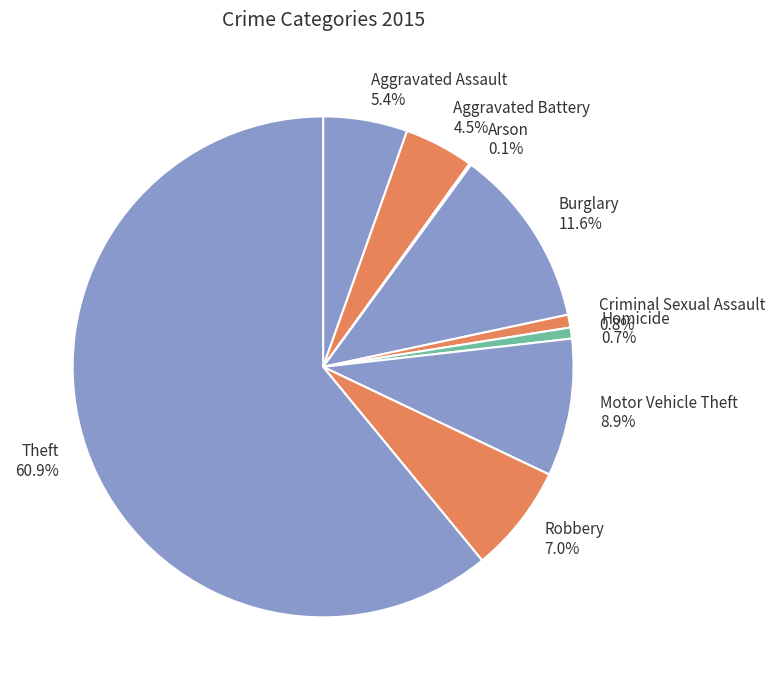

Which slice is the largest?

Theft